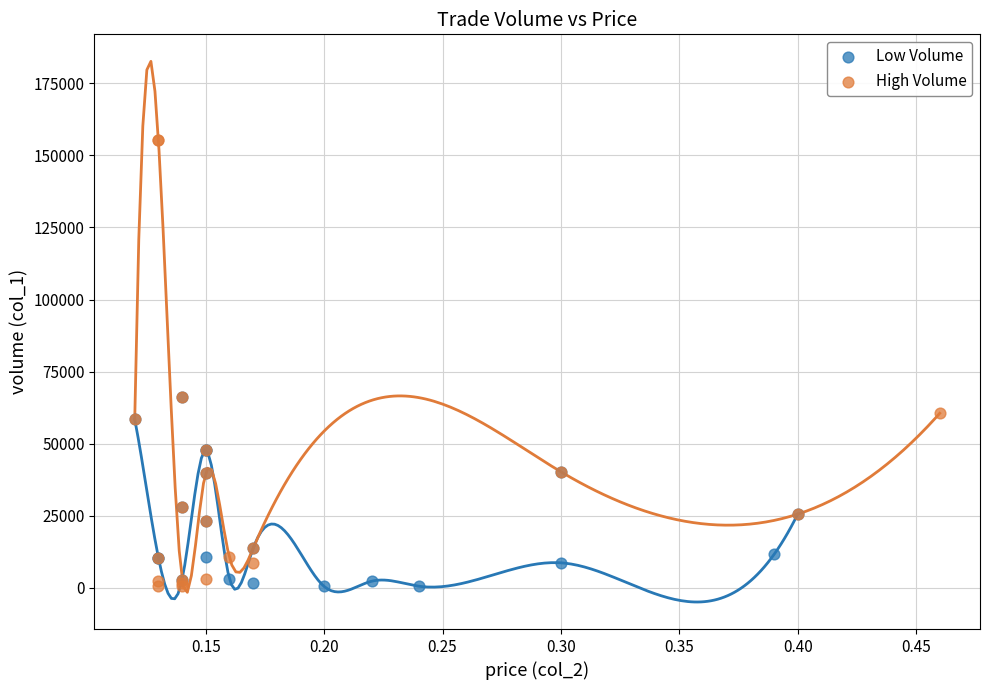

What are all the series names shown in the legend?

Low Volume, High Volume